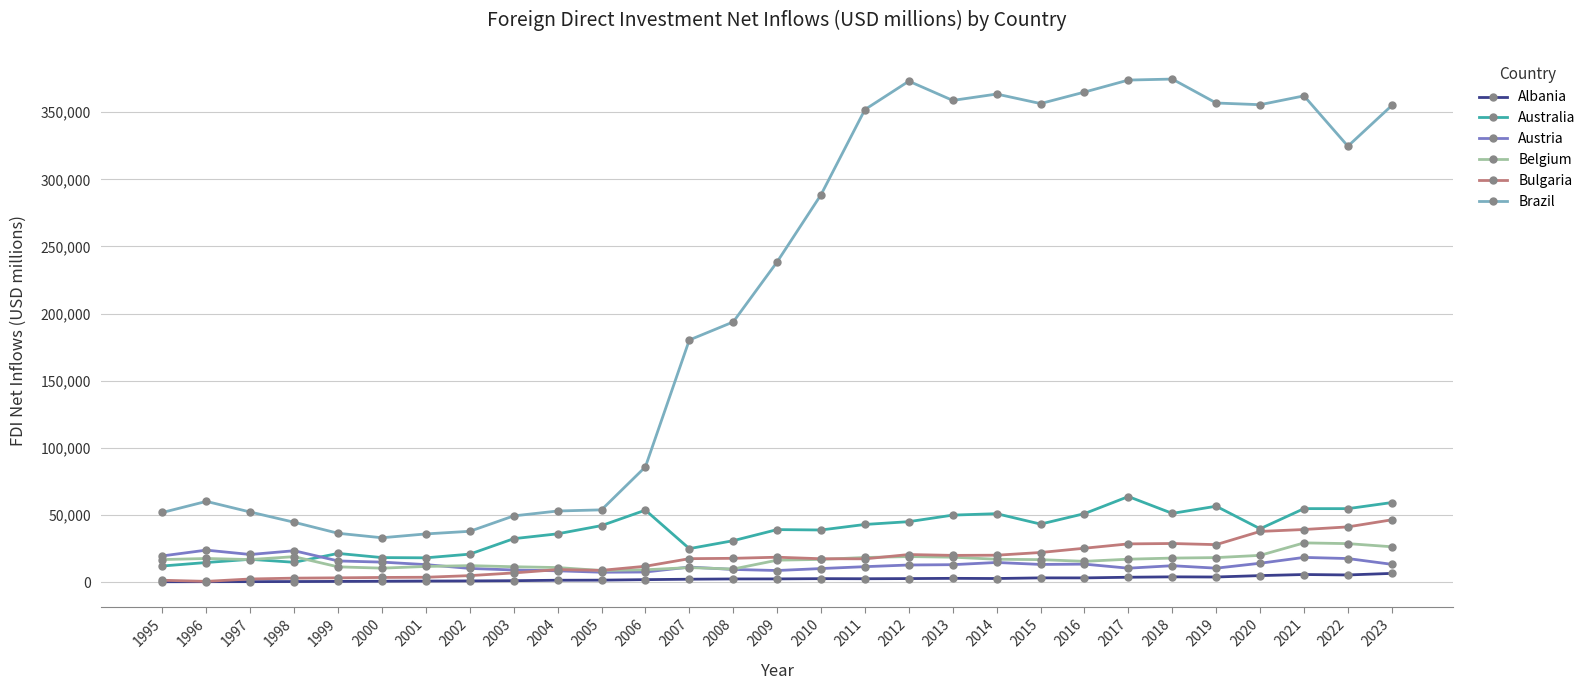

Which series has the widest spread of values?

Brazil